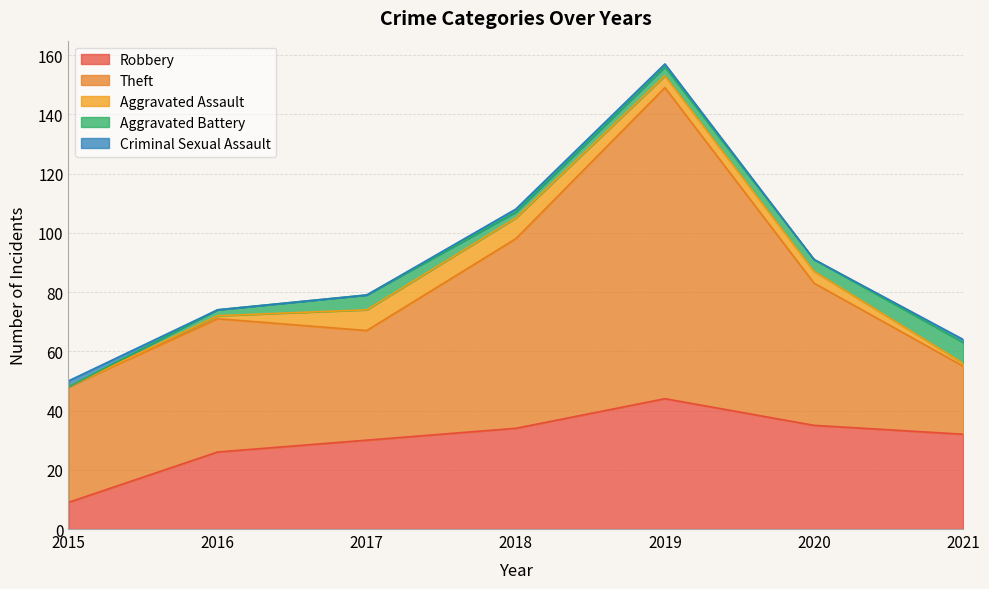

The value of Theft at 2017 is 37. True or false?

True